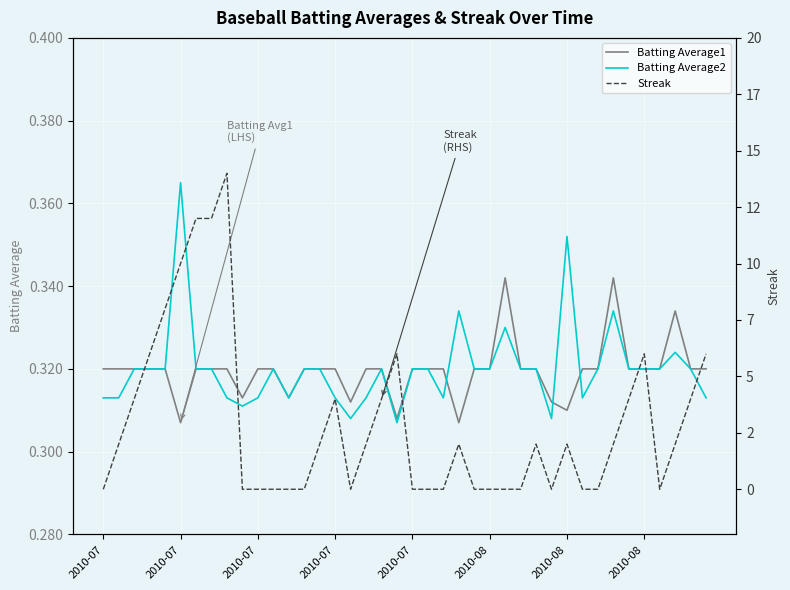

Between 10 and 15, which is larger?

10